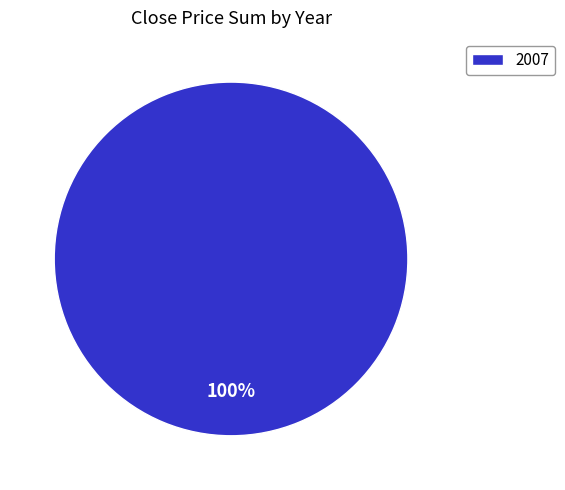

The 2007 slice represents 100% of the pie. True or false?

True